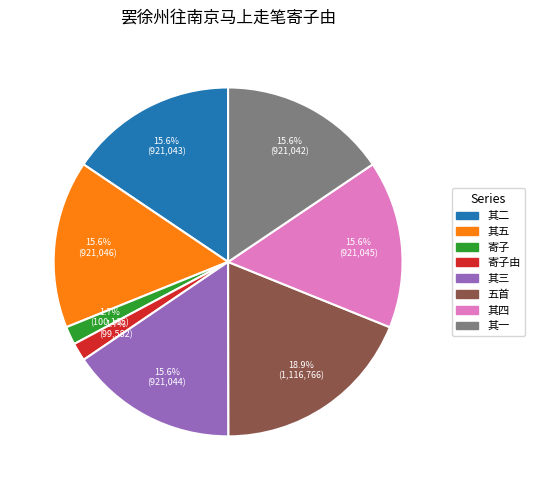

Is there a majority slice in this chart?

No